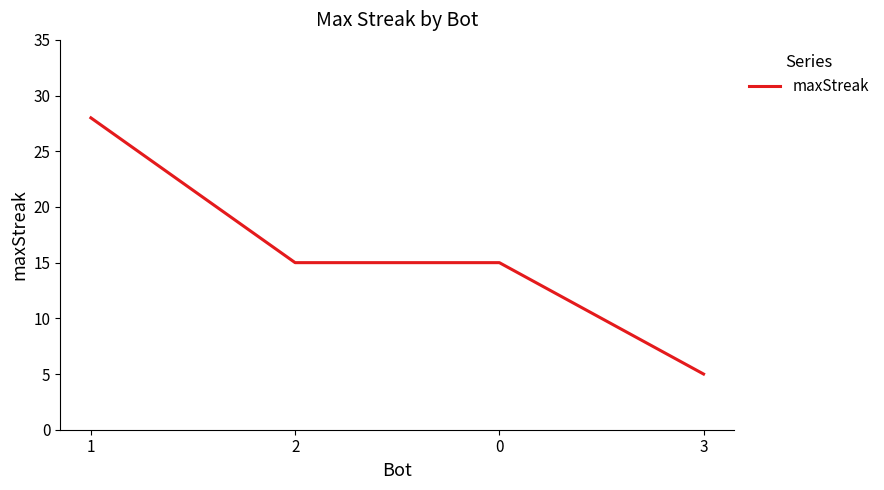

What is the difference between the values at 3 and 2?

10